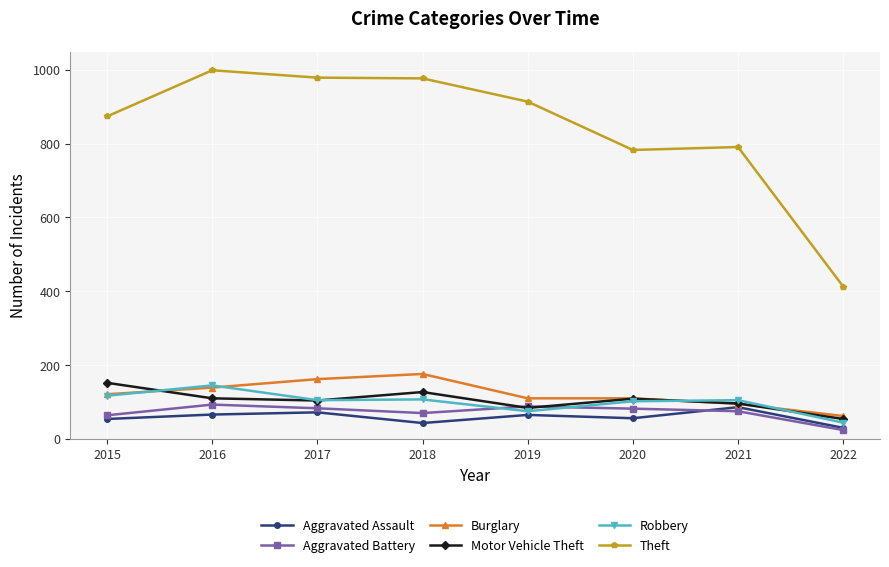

At which label does Theft reach its minimum?

2022